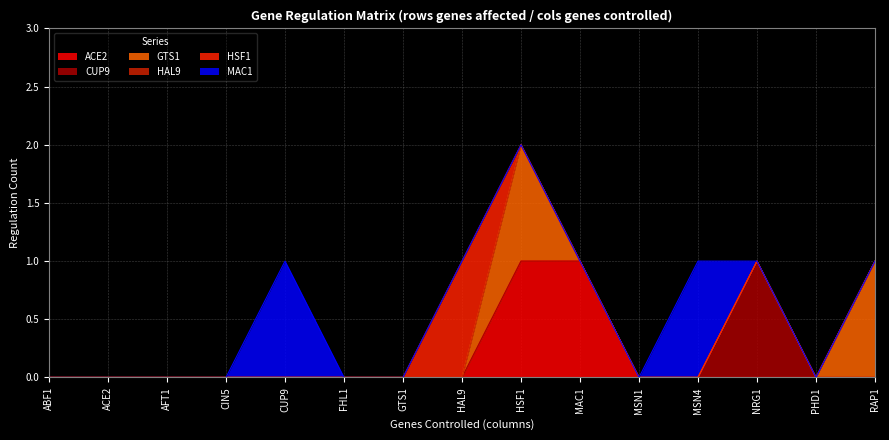

At which category is the sum across all series the highest?

HSF1